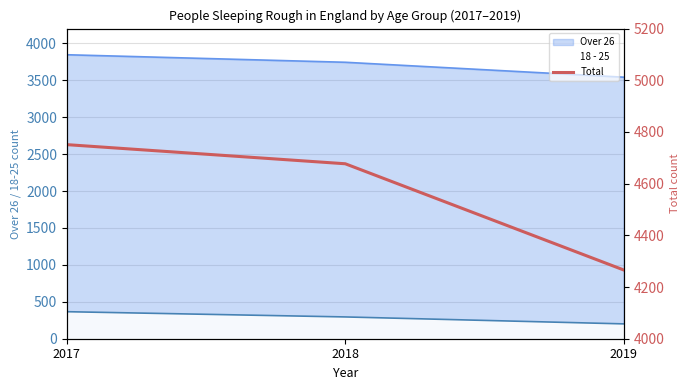

What is the difference between the maximum and minimum values?

485